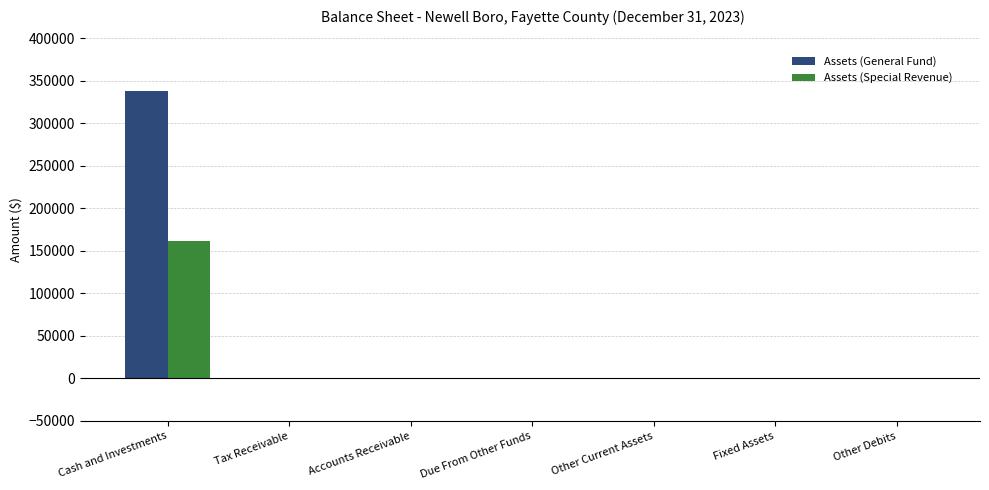

What is the average value of the Assets (General Fund) series?

48244